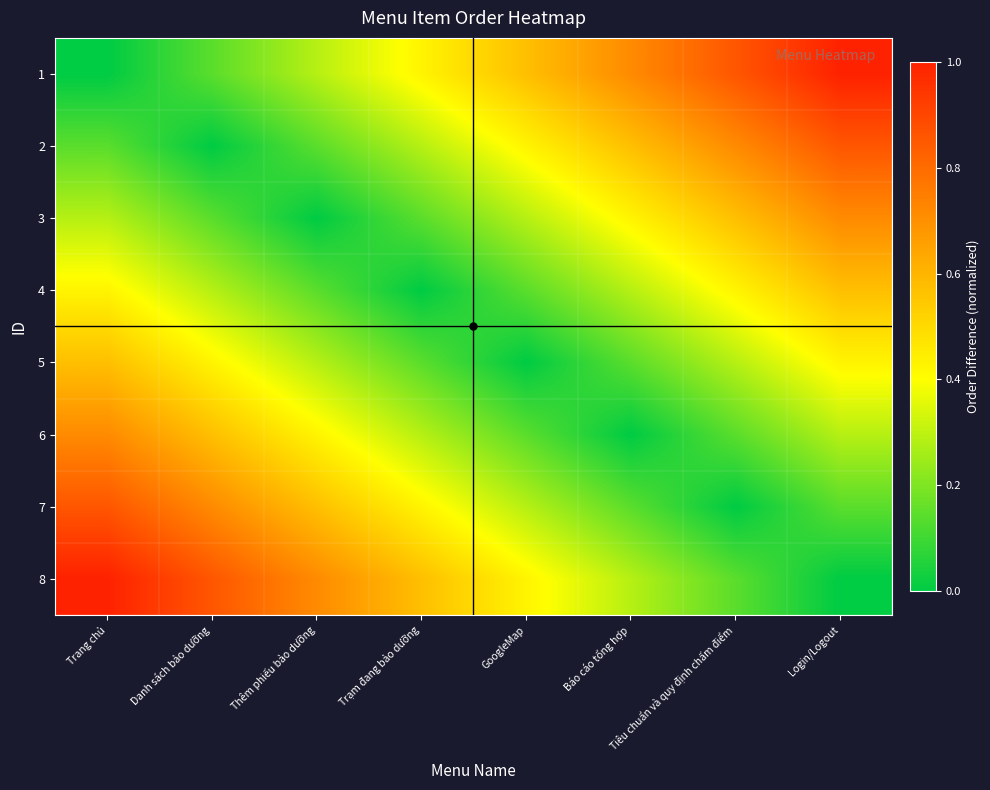

What is the greatest value displayed?

1.0